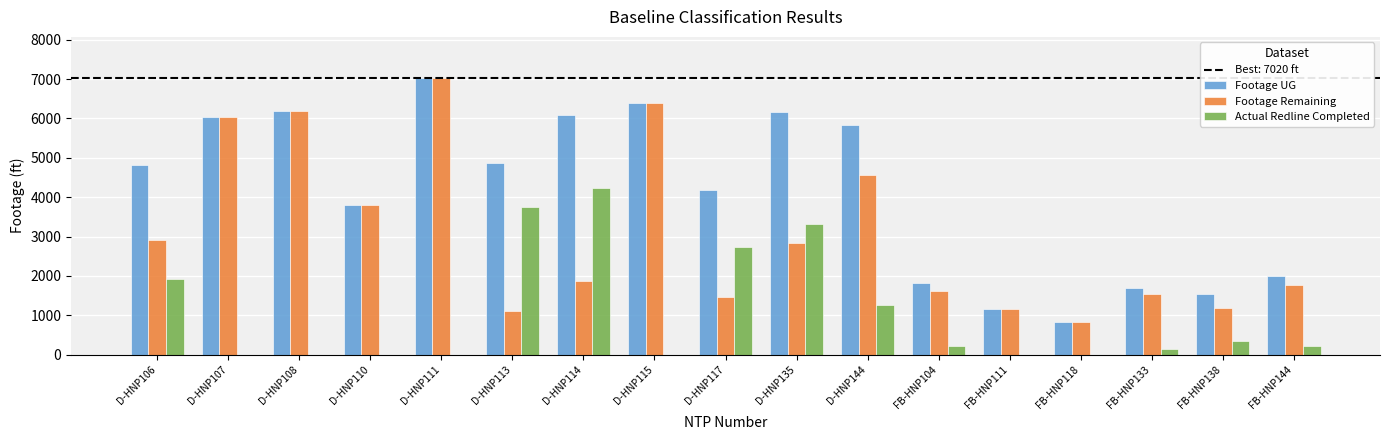

What is the maximum value for Actual Redline Completed?

4227